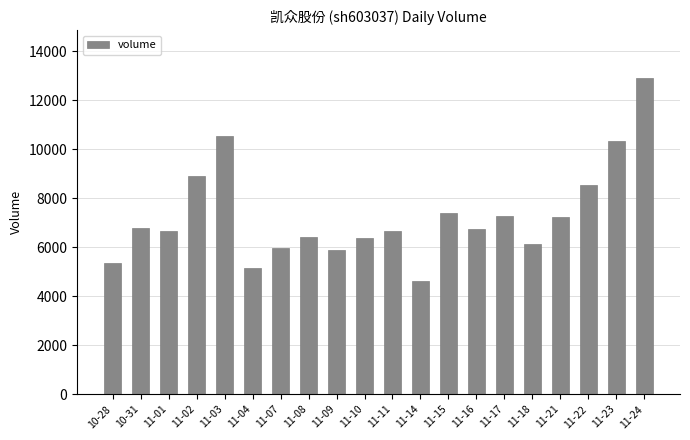

What is the value of the 2nd bar from the left?

6802